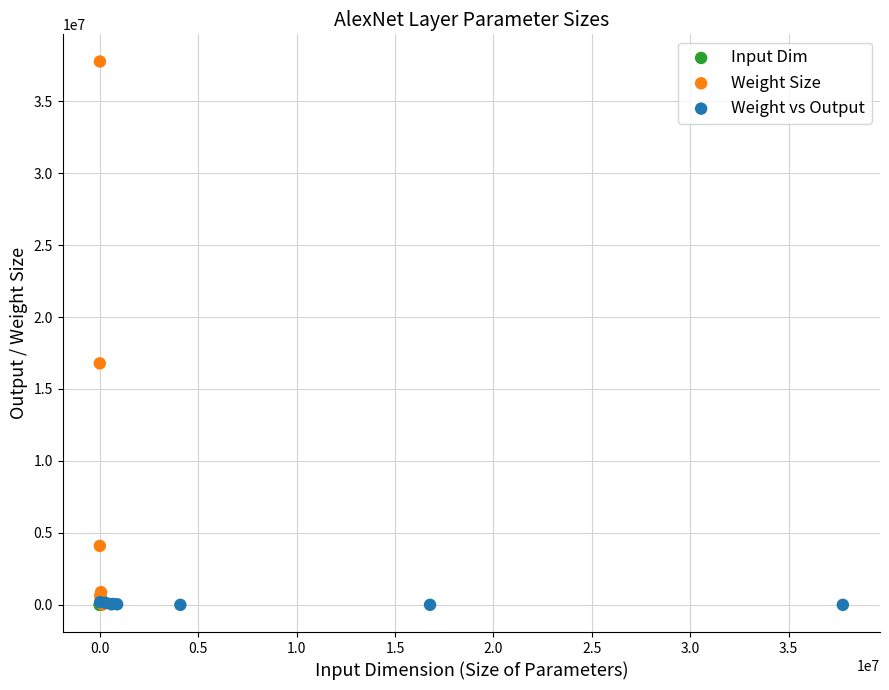

Which series has the widest spread of Y values?

Weight Size